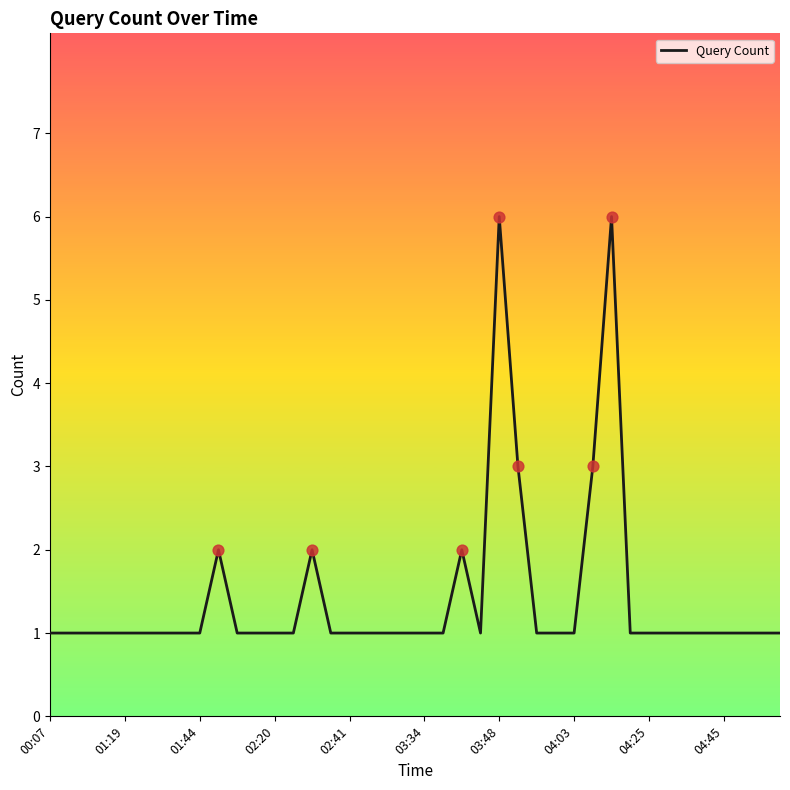

What is the maximum value shown in the chart?

6